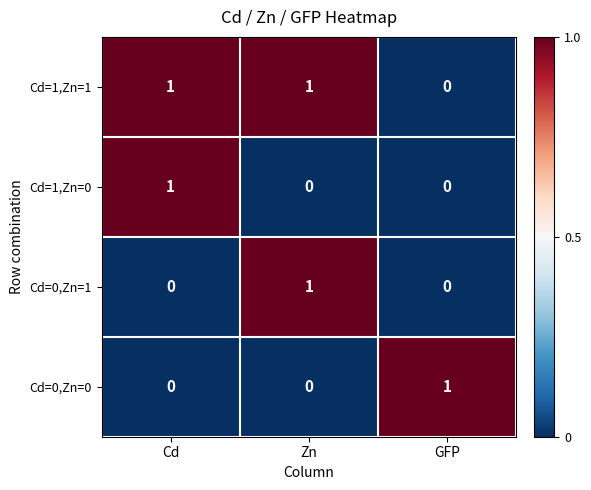

Is it true that Cd=1,Zn=0 equals 1 at GFP?

False